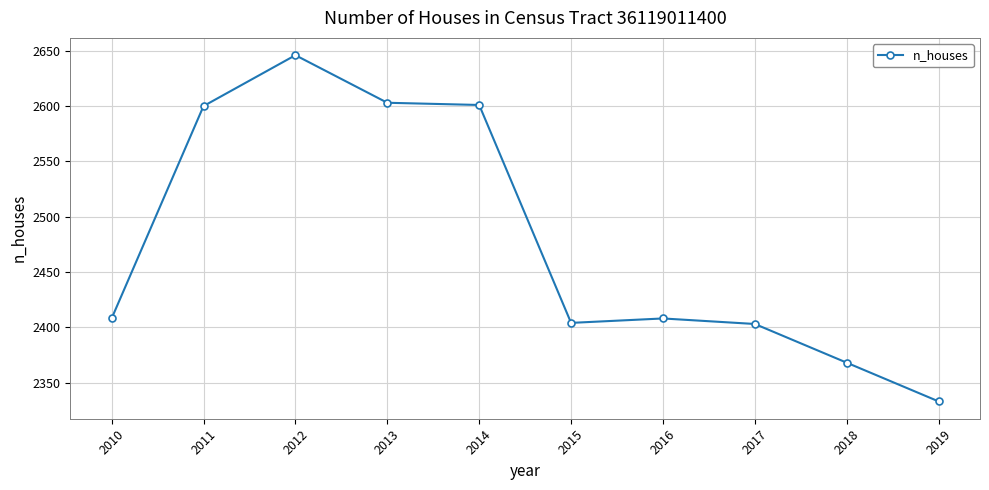

How many data points are less than 2408?

4